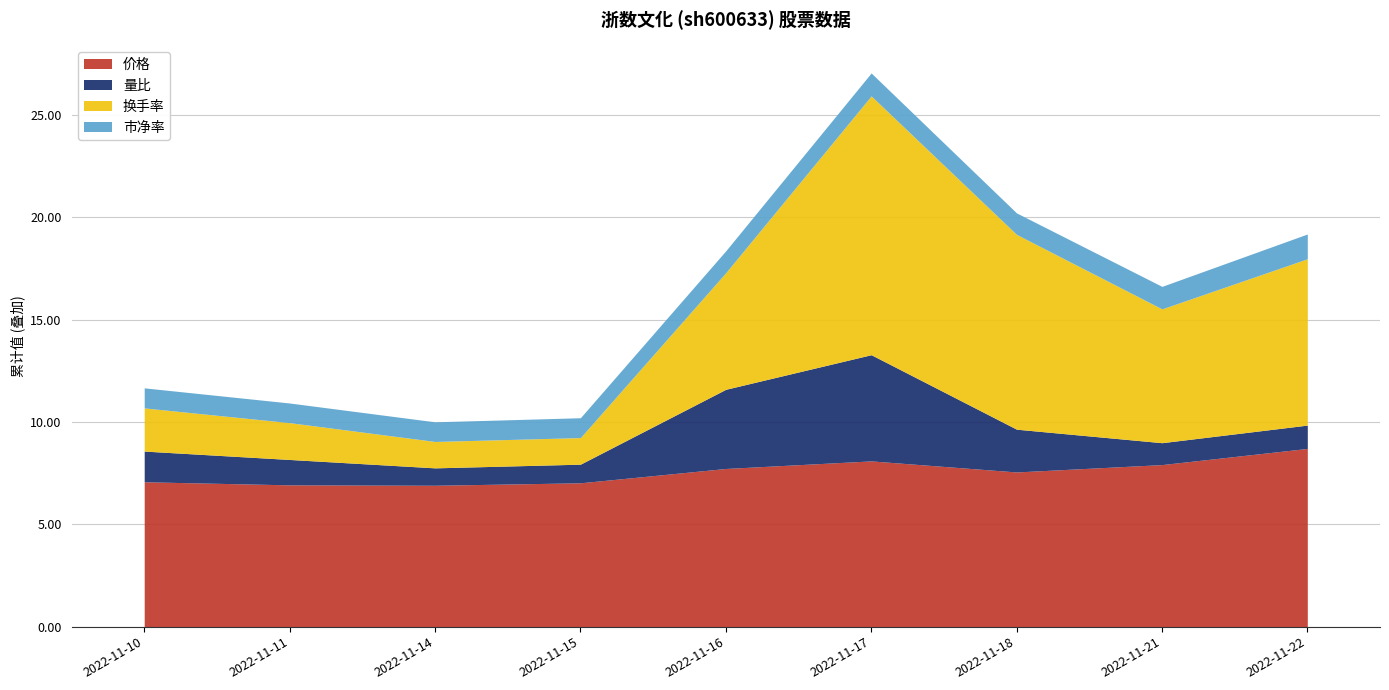

What is the total value across all series at 2022-11-15?

10.2